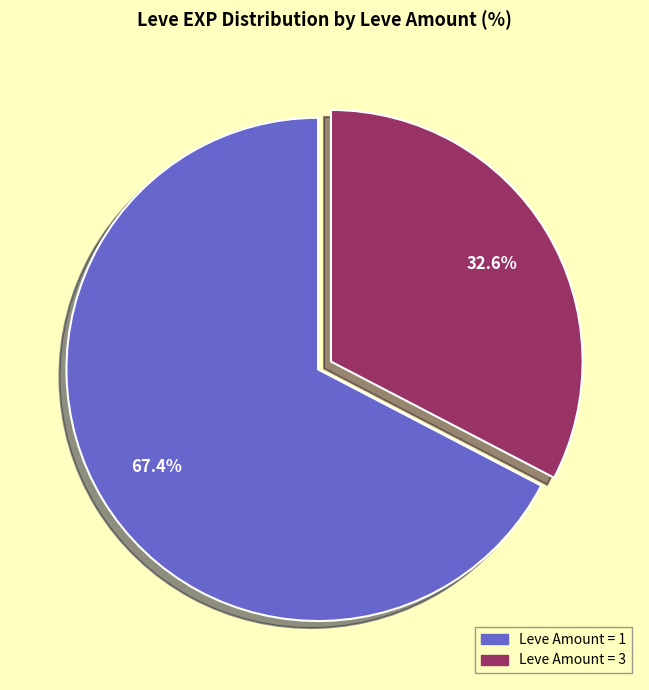

Does any single category account for the majority?

Yes